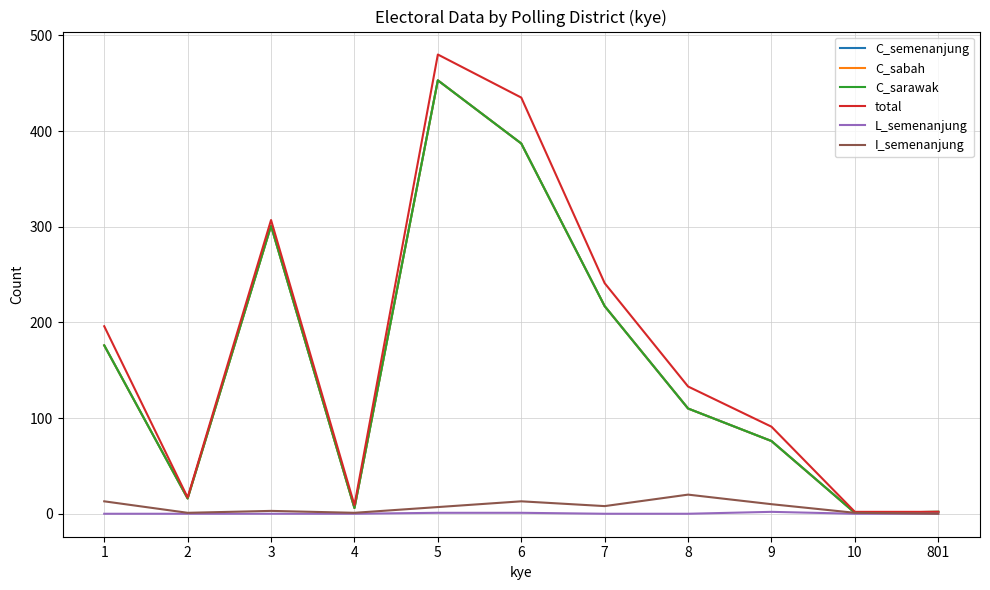

Does the chart display data point markers on the line(s)?

No